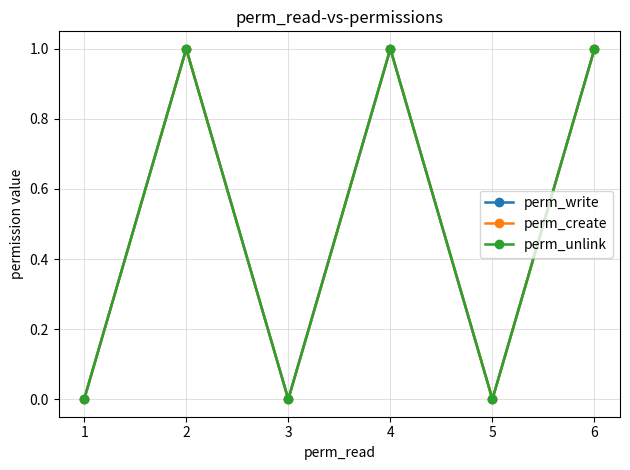

Is this an area chart (filled region under the line)?

No